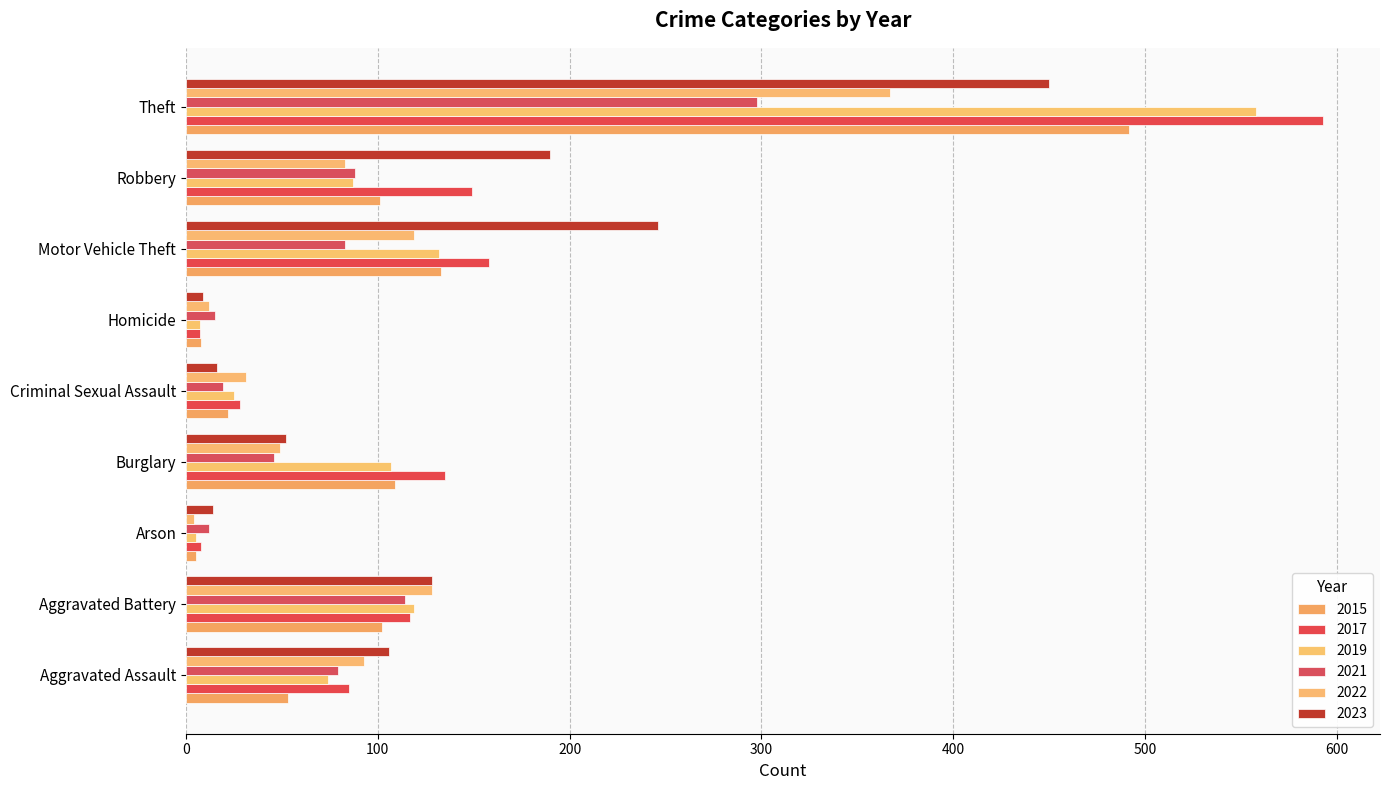

What is the label of the 4th bar from the left?

Burglary